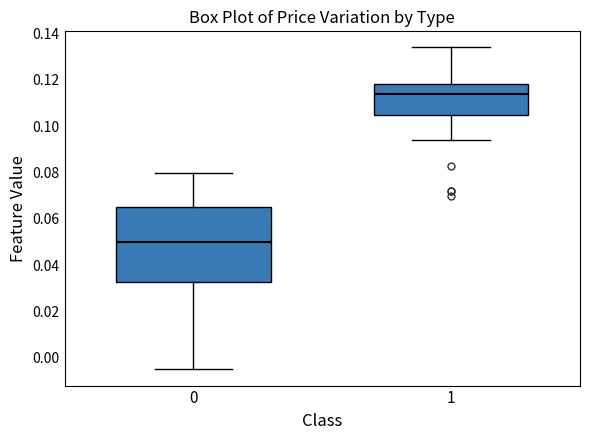

Reading left to right, transcribe this box plot: for each box, give where its median line is, the range the box spans, and where its two whiskers end, as read against the y-axis. The values are not printed on the chart, so give them approximately, as read against the axis.

0: median 0.050, box 0.032 to 0.066, whiskers -0.004 to 0.080
1: median 0.114, box 0.104 to 0.118, whiskers 0.094 to 0.134